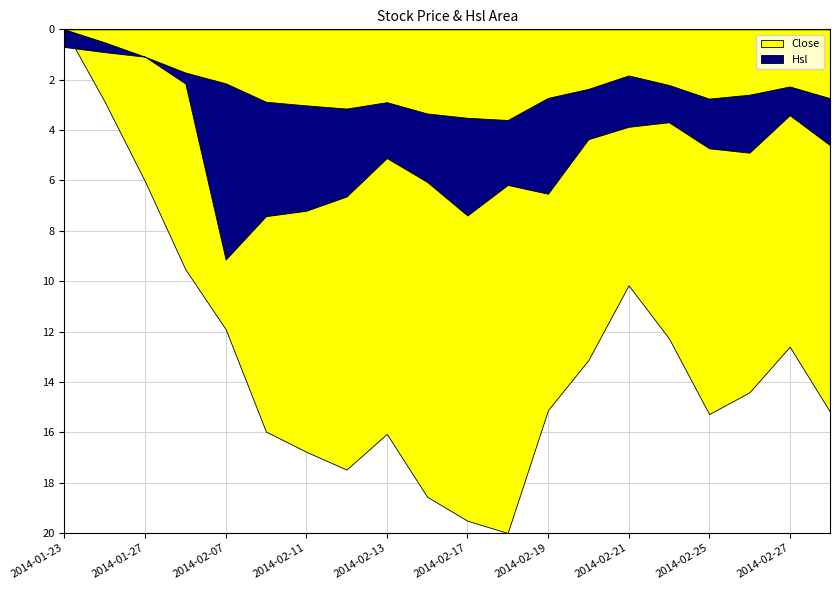

What position from the left is 2014-02-10?

6